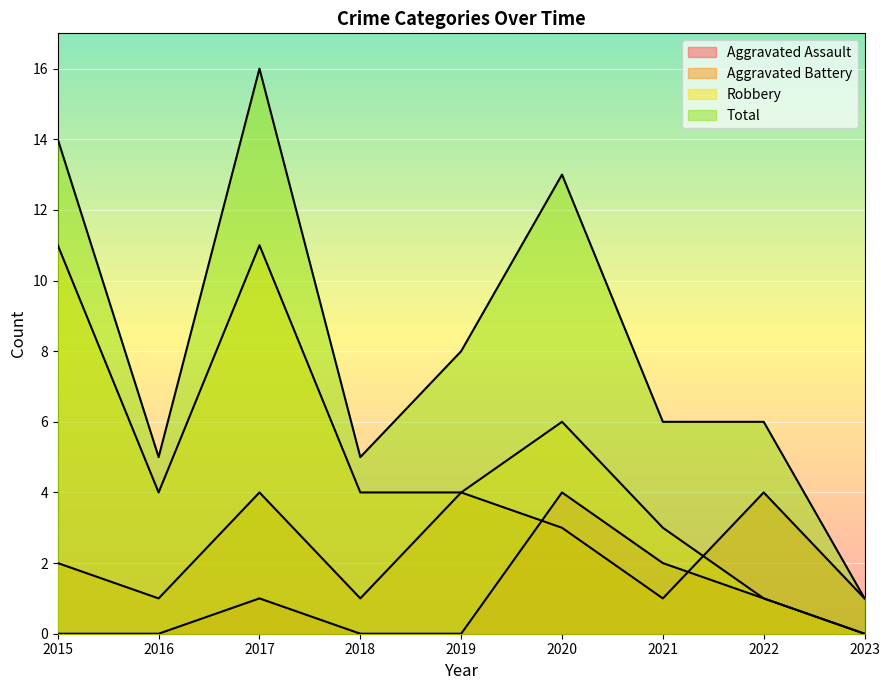

What is the sum of all Total values?

74